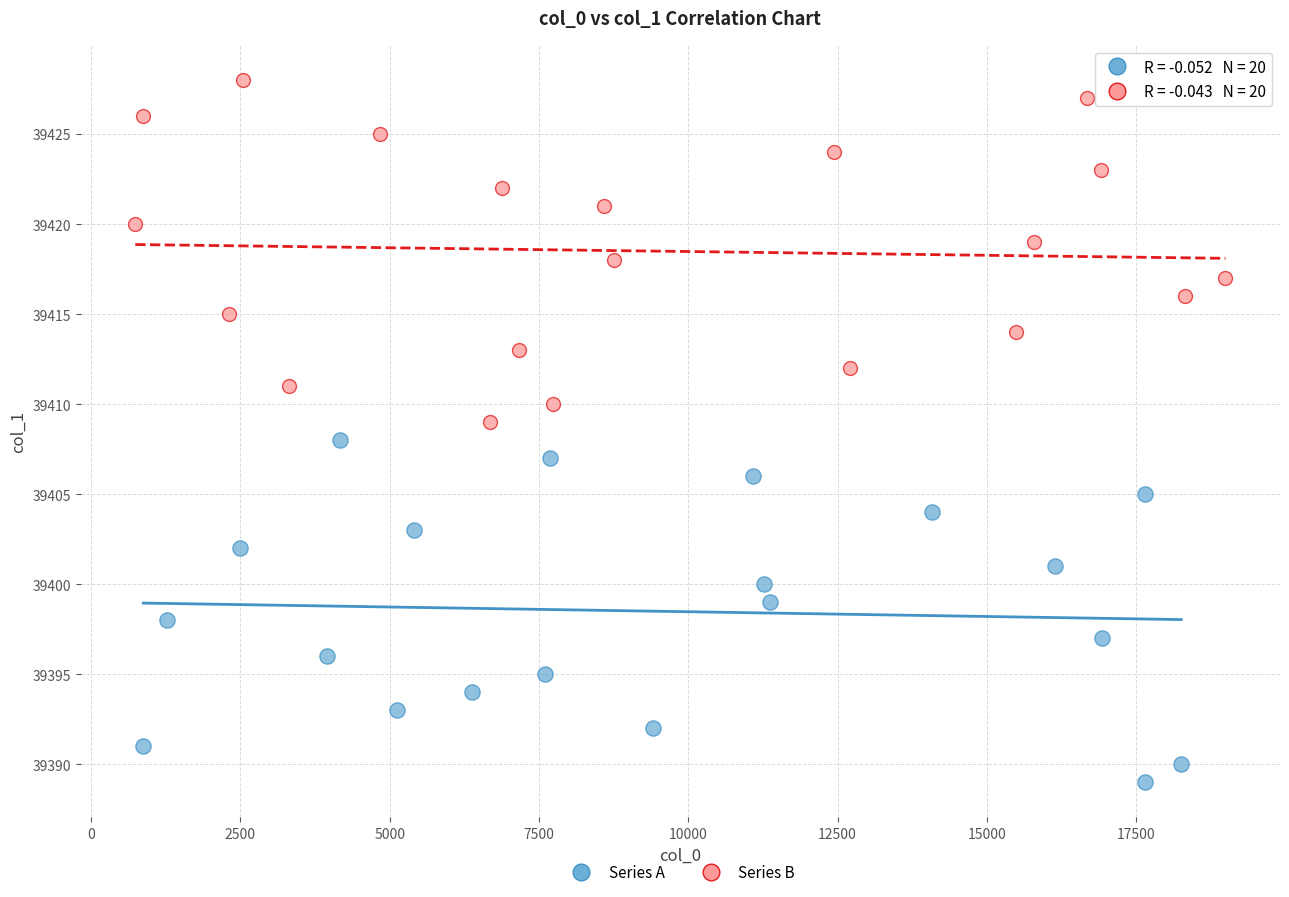

Which series contains the highest Y value?

Series B